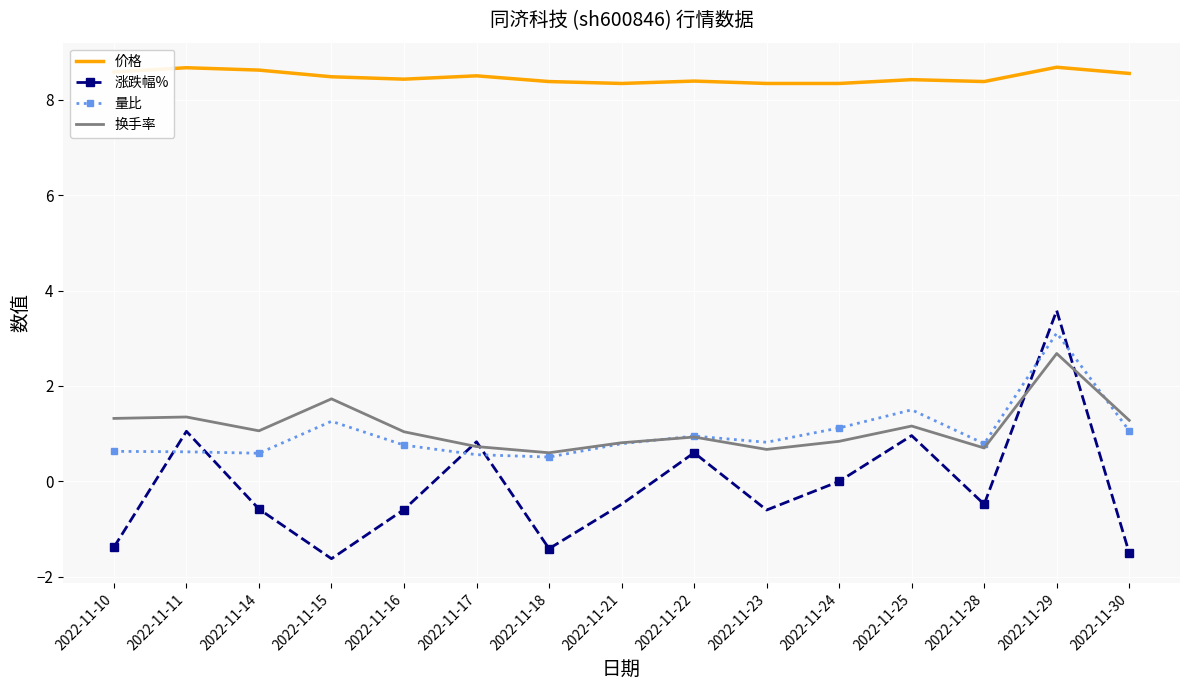

True or false: 涨跌幅% and 量比 intersect in this chart.

True